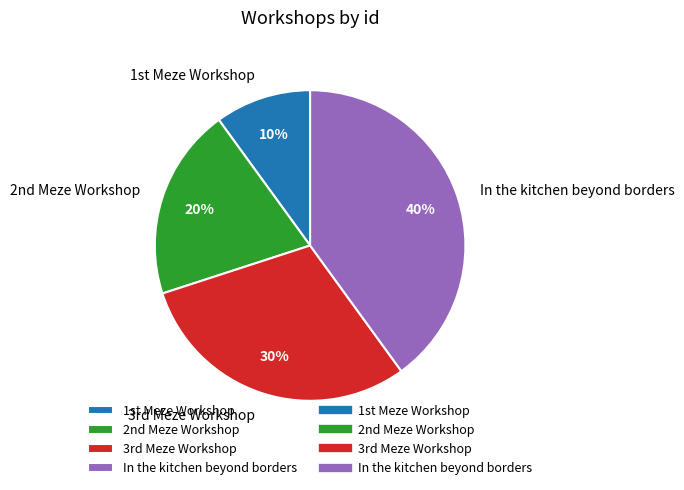

To the nearest percent, what percentage of the pie is In the kitchen beyond borders?

40%